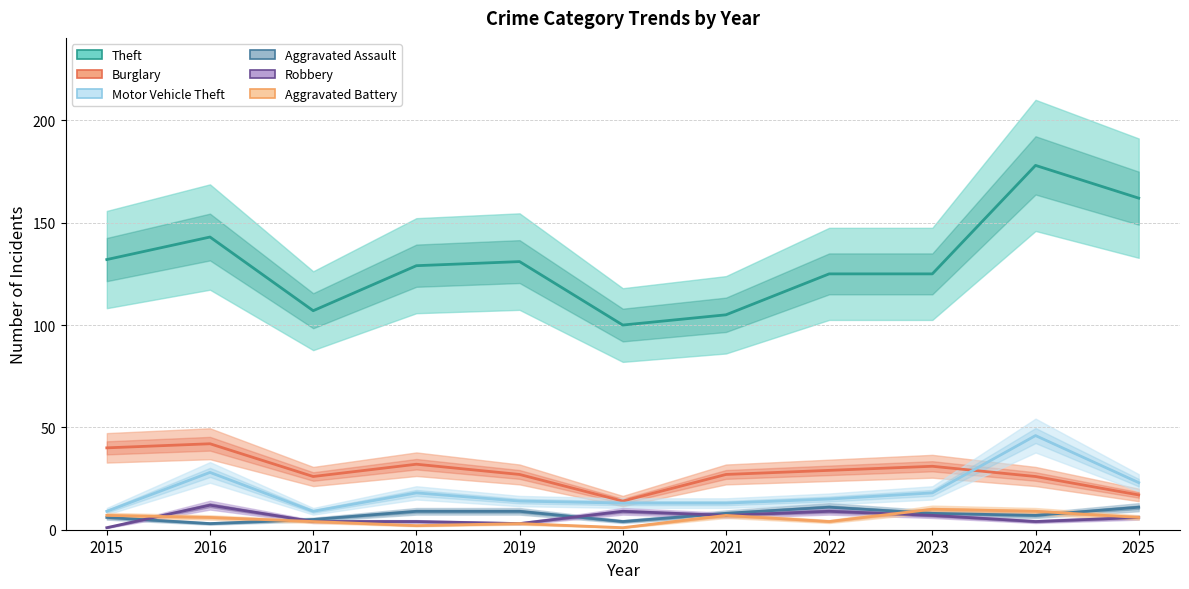

Does the chart display data point markers on the line(s)?

No